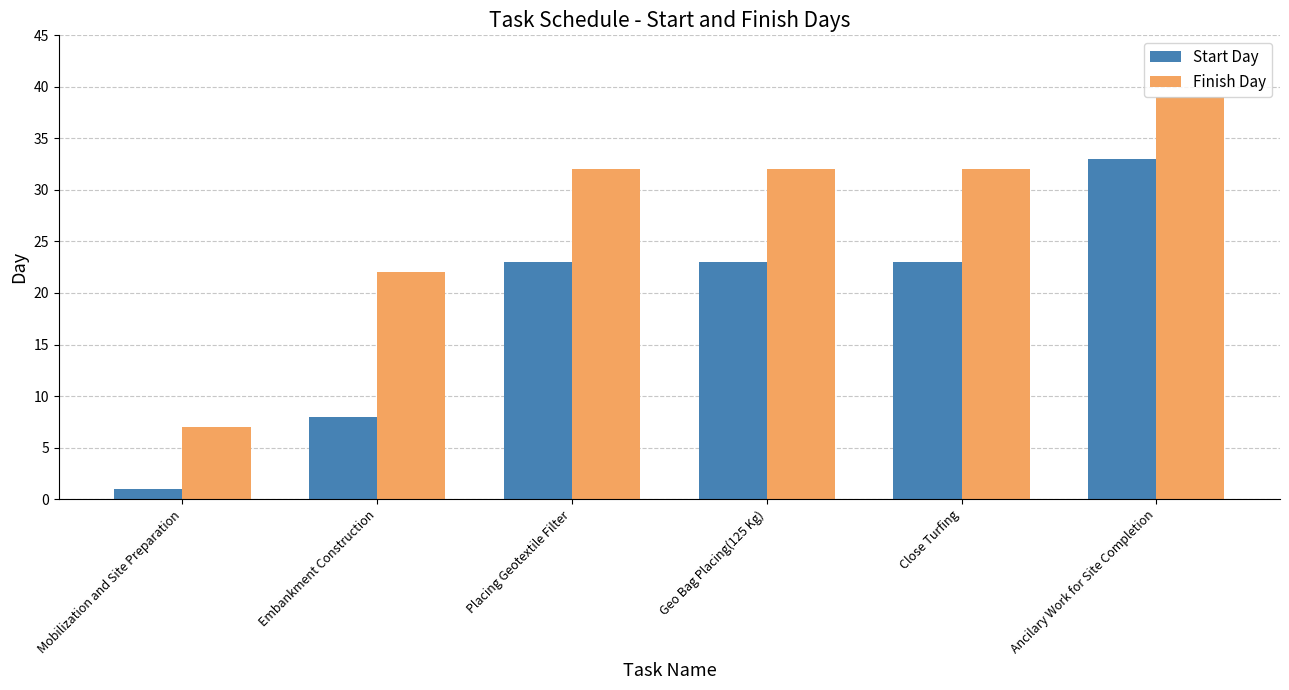

What is the value of the Finish Day bar at the 4th from the left?

32